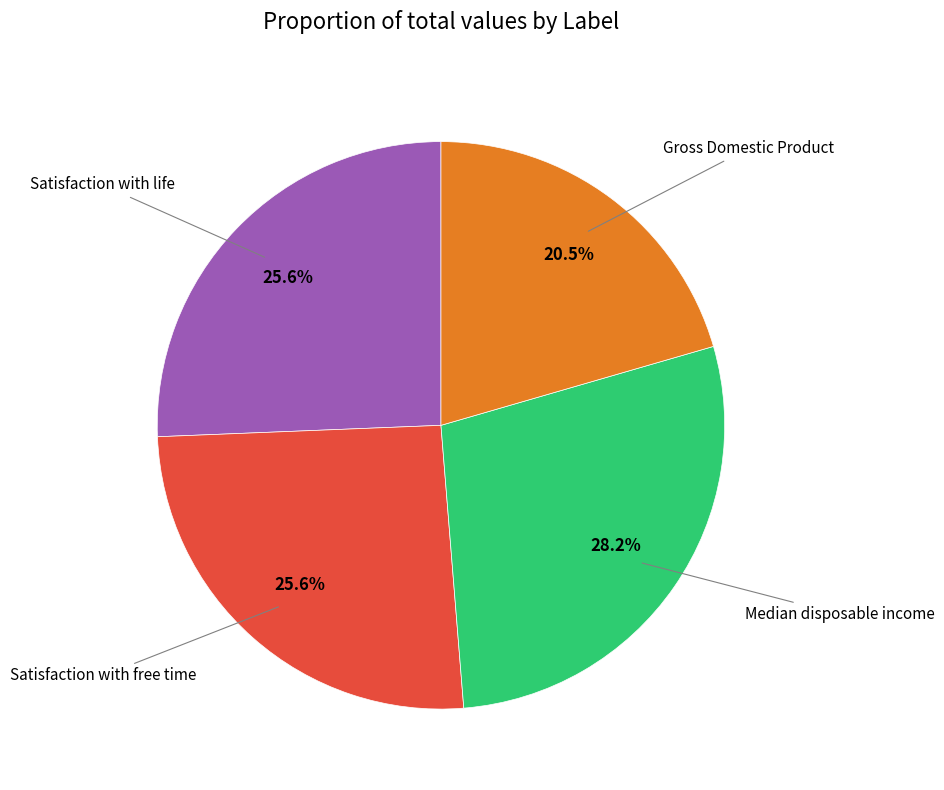

Count the number of slices in the pie.

4